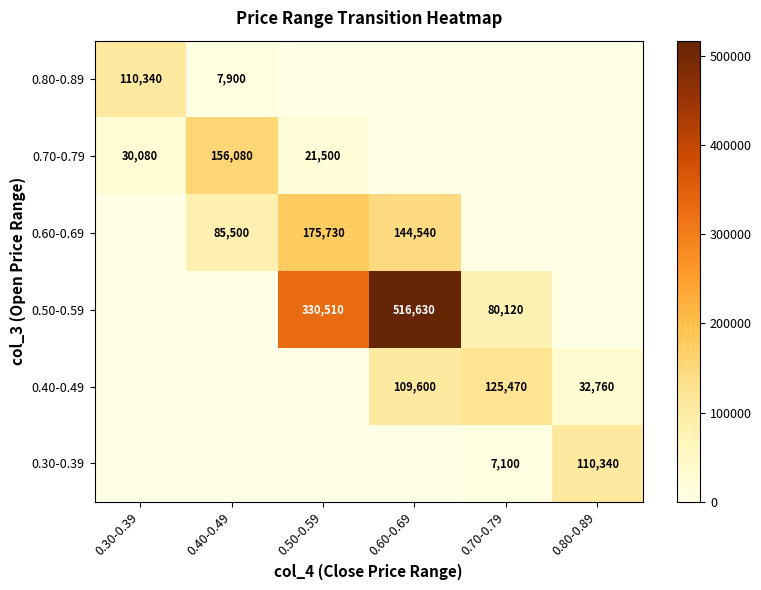

Is it true that 0.80-0.89 equals 4711 at 0.40-0.49?

False